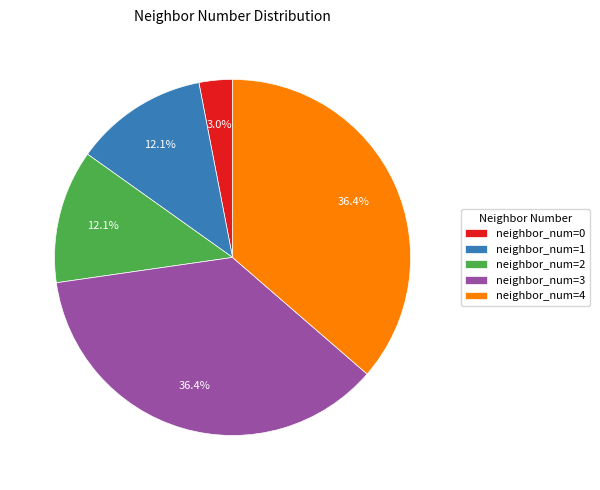

What percentage do neighbor_num=1 and neighbor_num=4 together represent?

48.5%